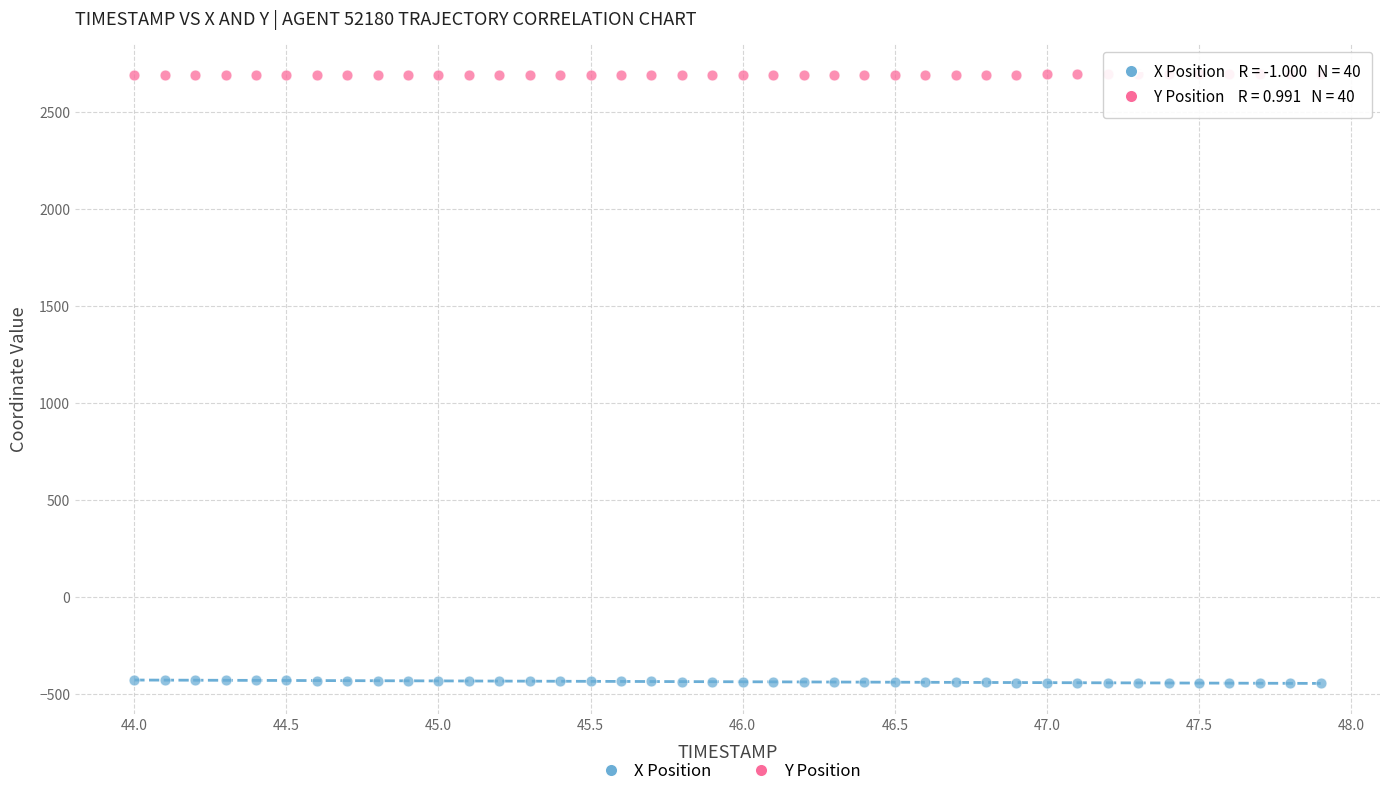

Which series reaches the maximum Y coordinate?

Y Position